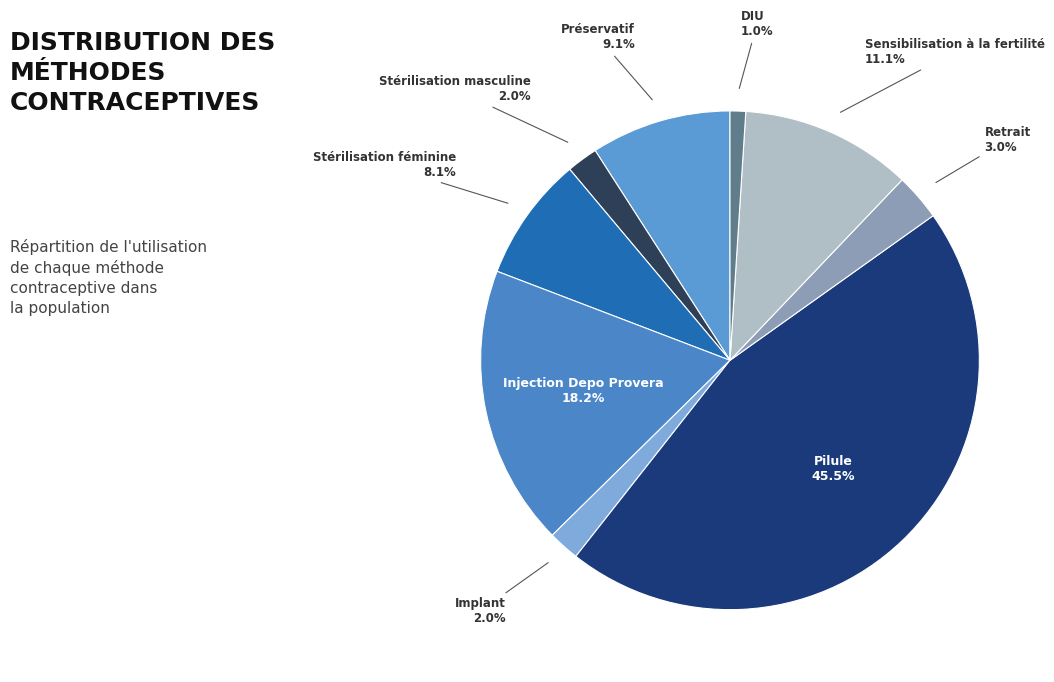

To the nearest percent, what is the difference between the largest and smallest slice percentages?

44%